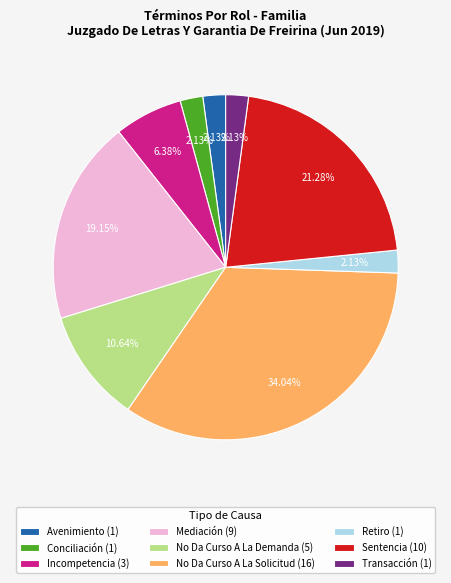

Approximately how many times larger is the value at Transacción compared to No Da Curso A La Solicitud?

0.1